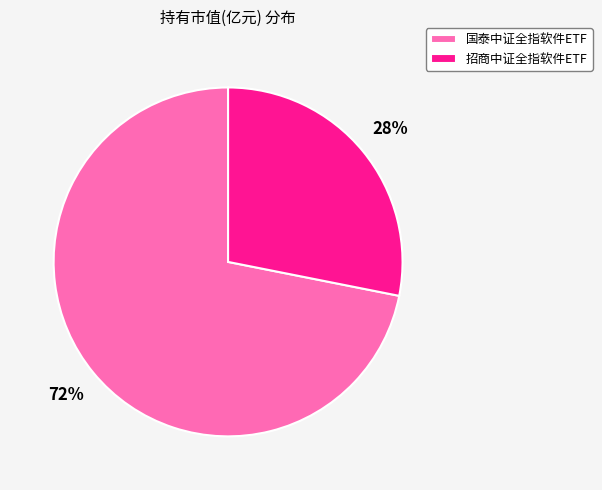

To the nearest percent, what is the combined percentage of 招商中证全指软件ETF and 国泰中证全指软件ETF?

100%